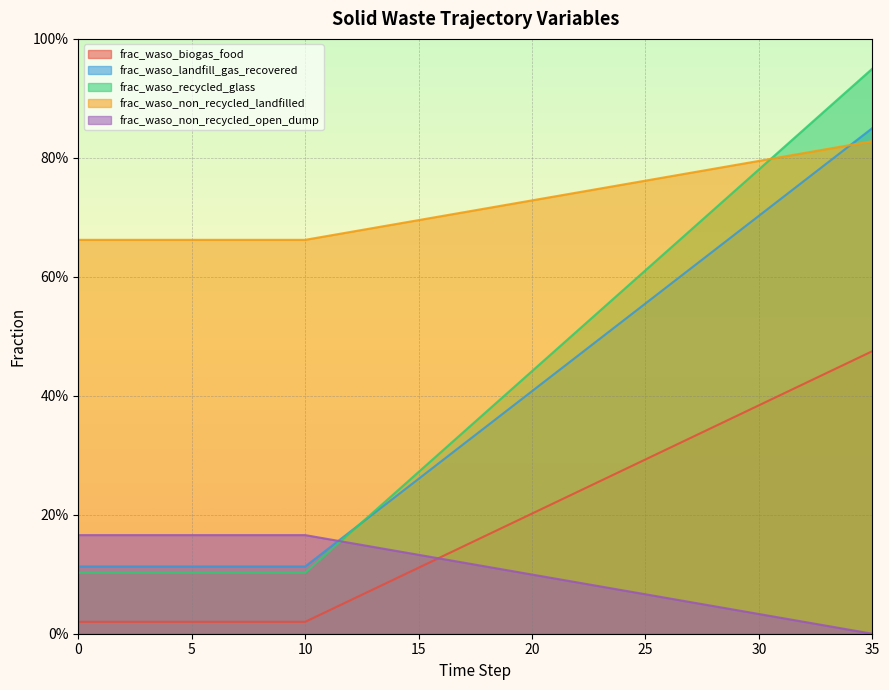

True or false: frac_waso_landfill_gas_recovered has more than 2 interior local peaks.

False